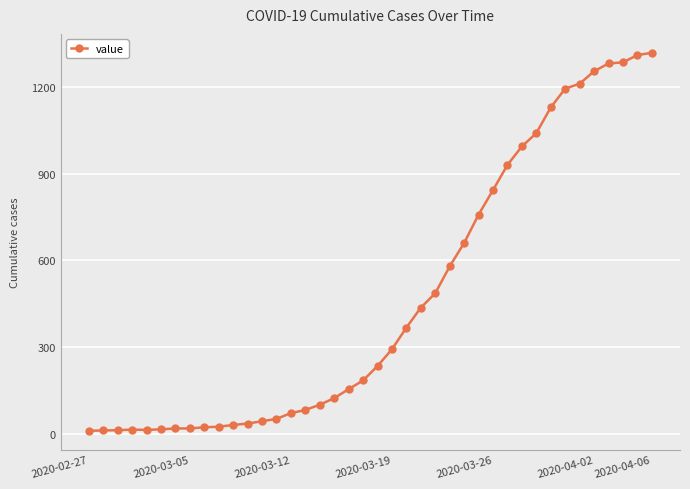

What is the difference between the second highest and minimum values?

1300